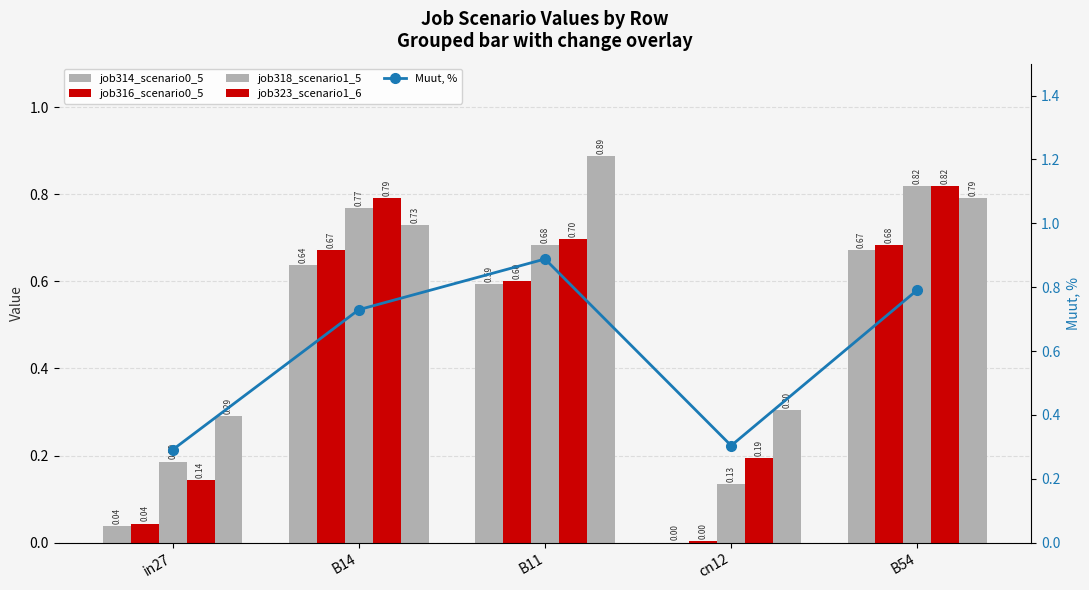

What is the greatest value displayed?

0.9